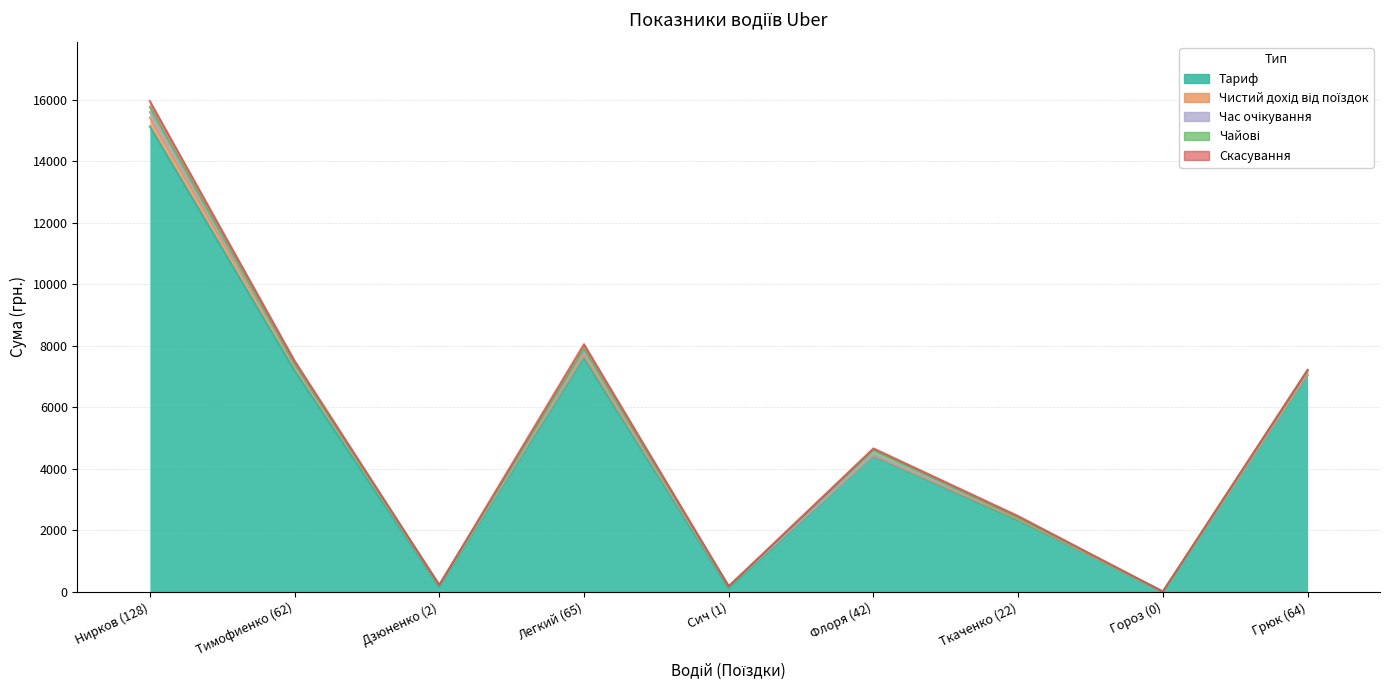

List the series in order of their peak value, highest first.

Тариф, Чистий дохід від поїздок, Скасування, Час очікування, Чайові